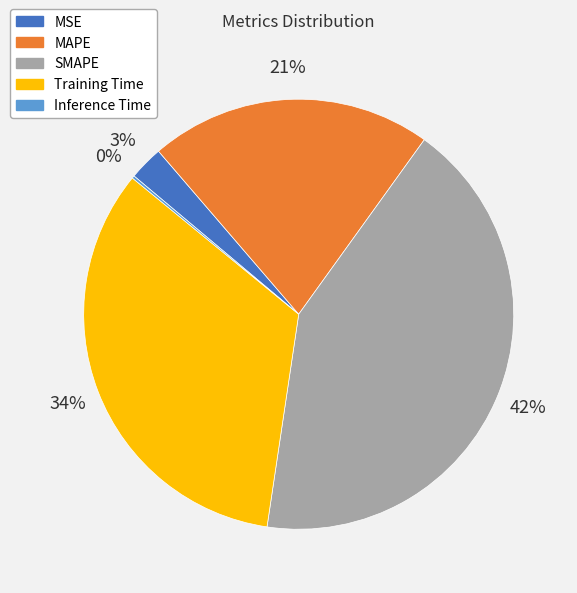

Is it true that MAPE is 21% of the pie?

True